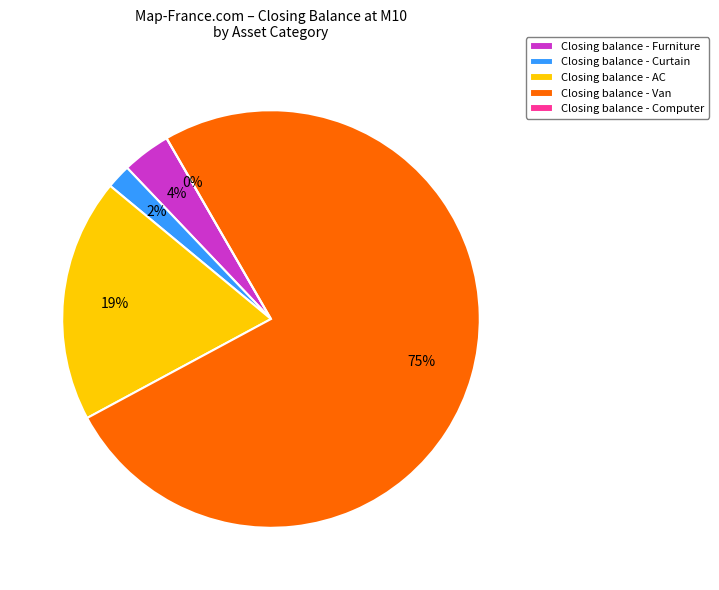

Count the number of slices in the pie.

5